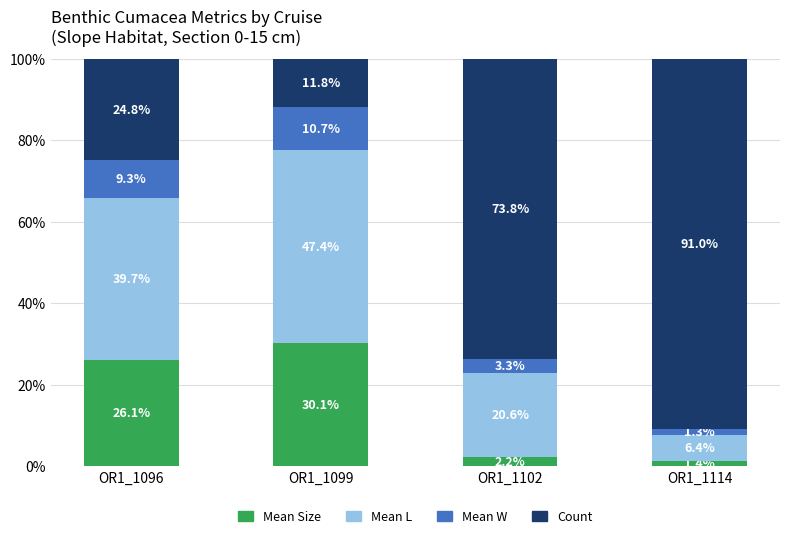

What is the average value of the Mean Size series?

15.0